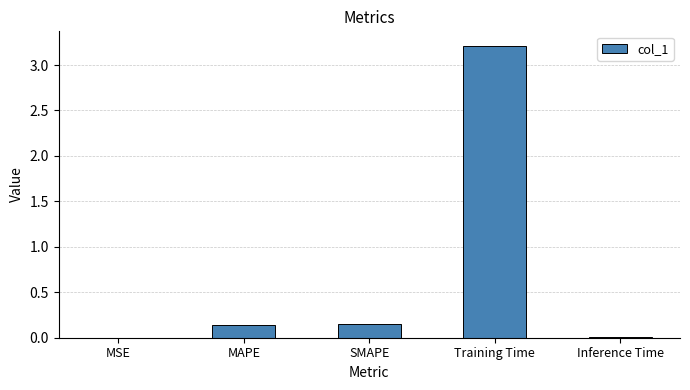

What value does the data have at Training Time?

3.2